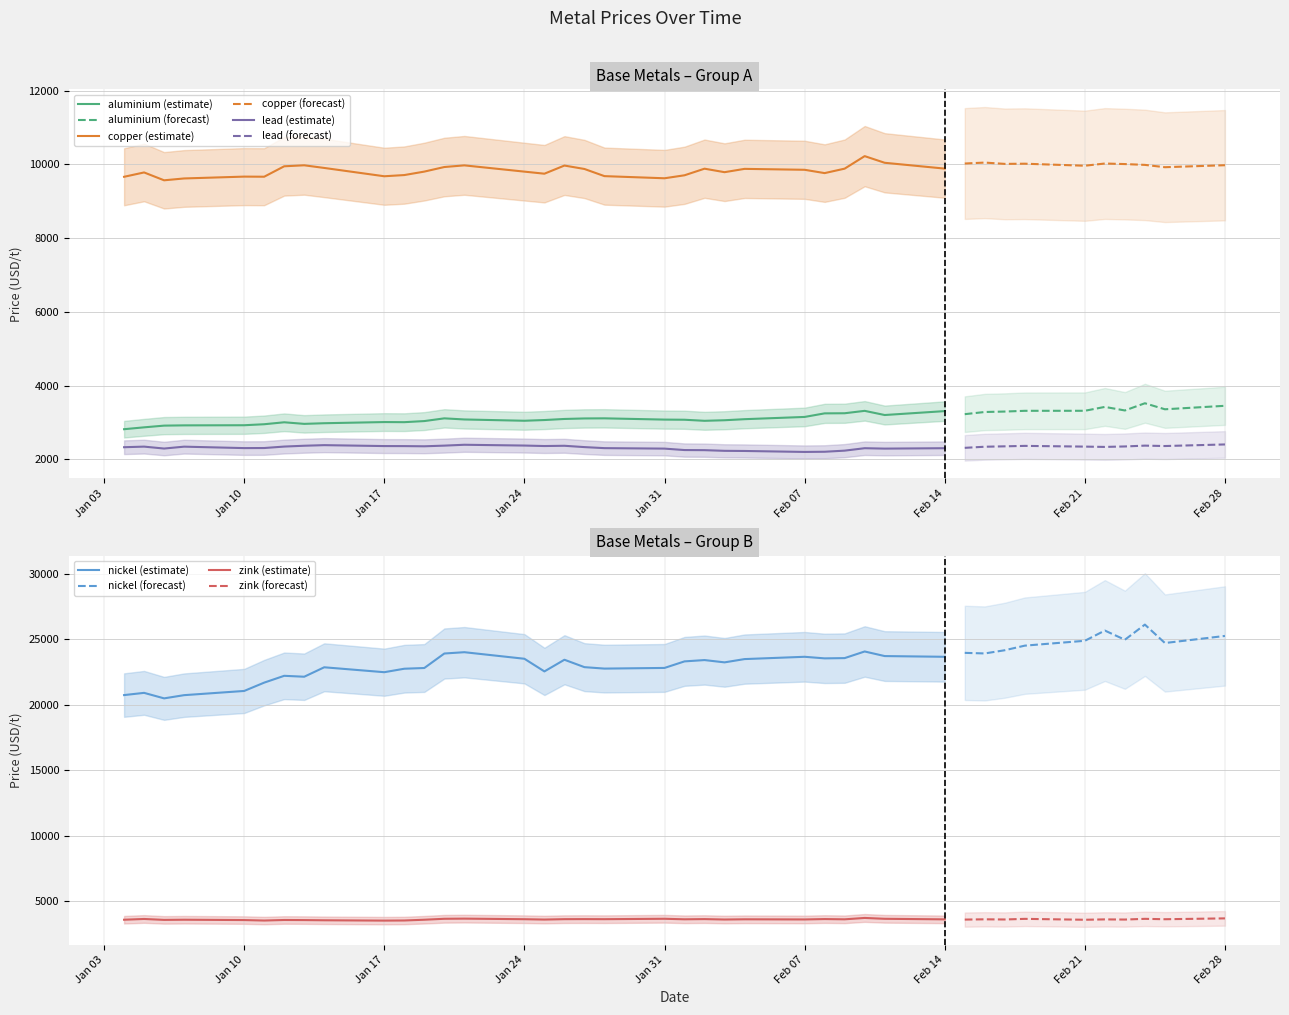

The value of nickel at 32 is 15640.1. True or false?

False